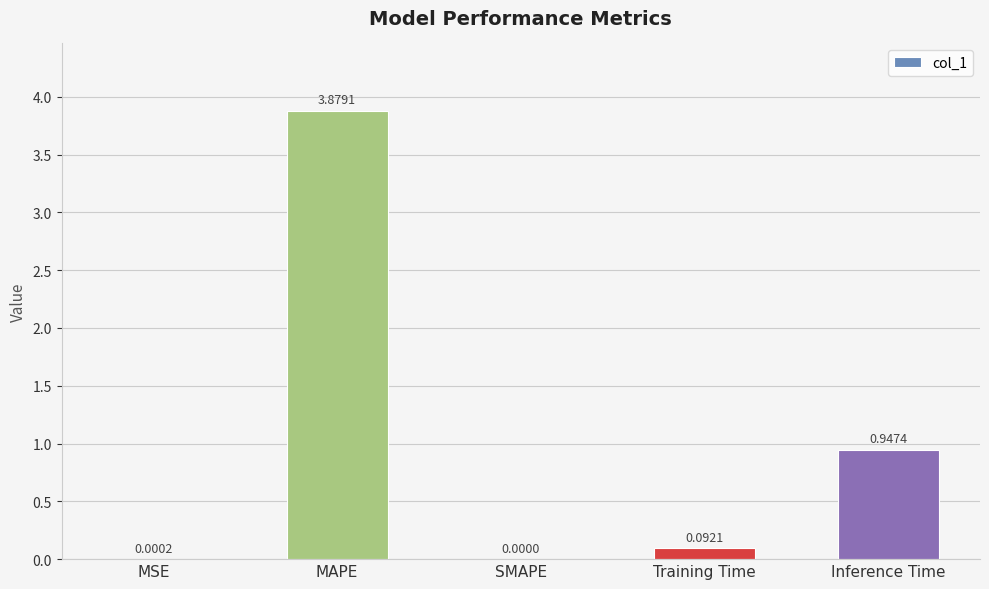

Which has a higher value, Training Time or SMAPE?

Training Time